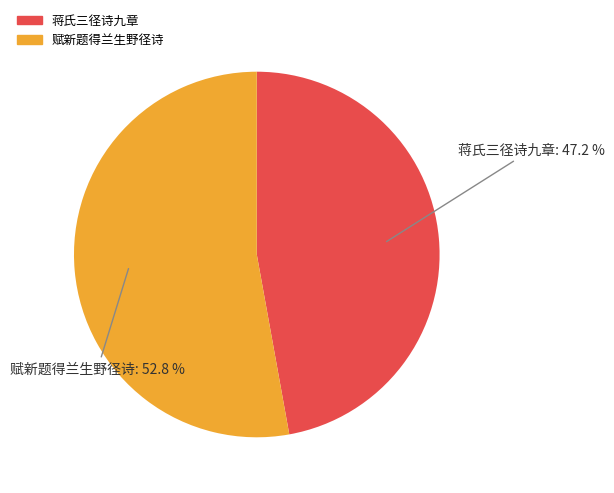

To the nearest percent, what is the difference between the 赋新题得兰生野径诗 and 蒋氏三径诗九章 slice percentages?

6%